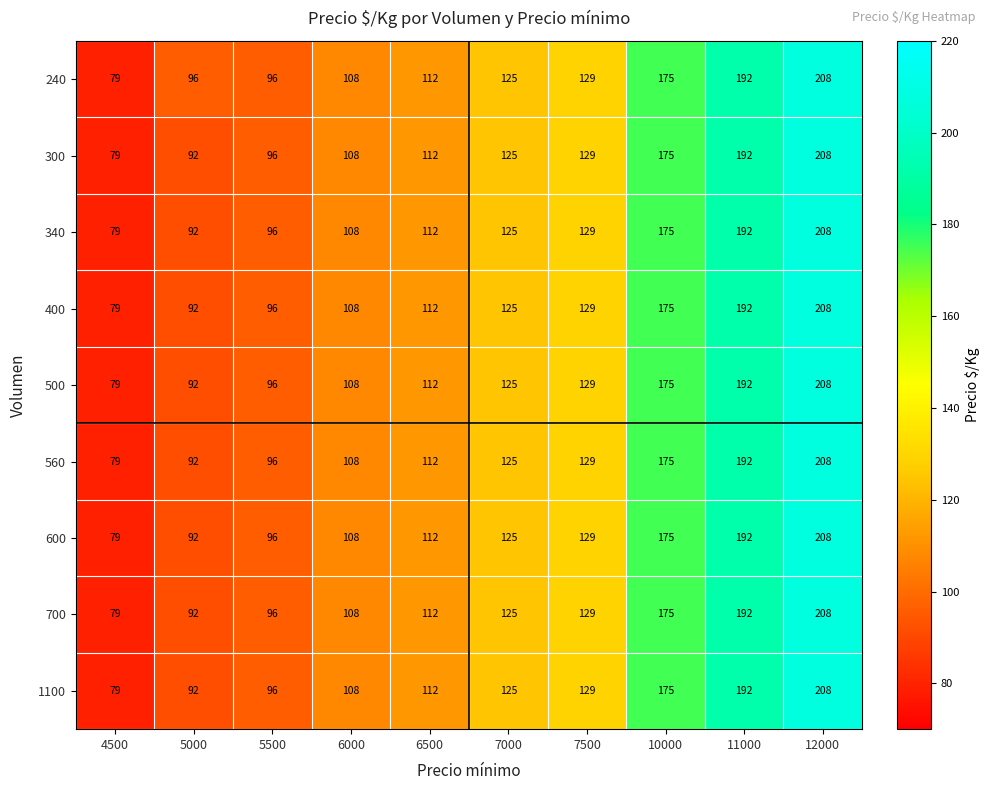

What is the difference between the 700 values at 7500 and 5500?

33